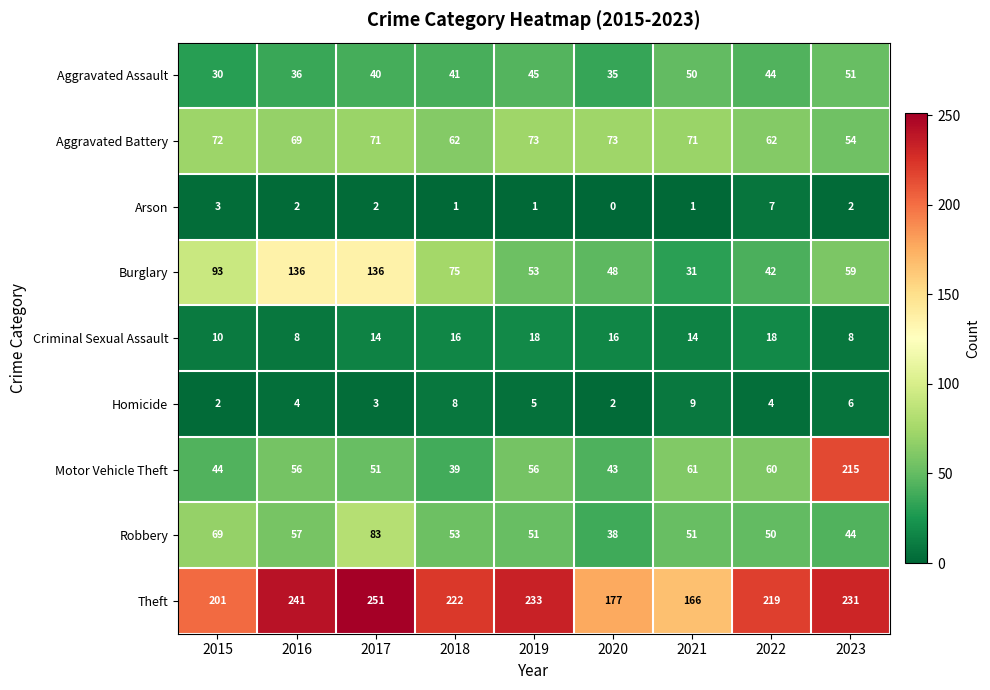

What is the sum of all Criminal Sexual Assault values?

122